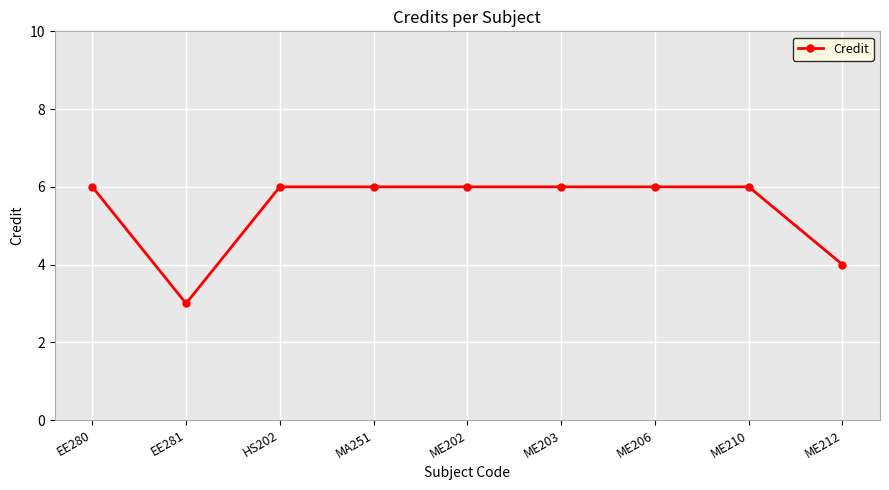

True or false: the data shows 6 at ME210.

True